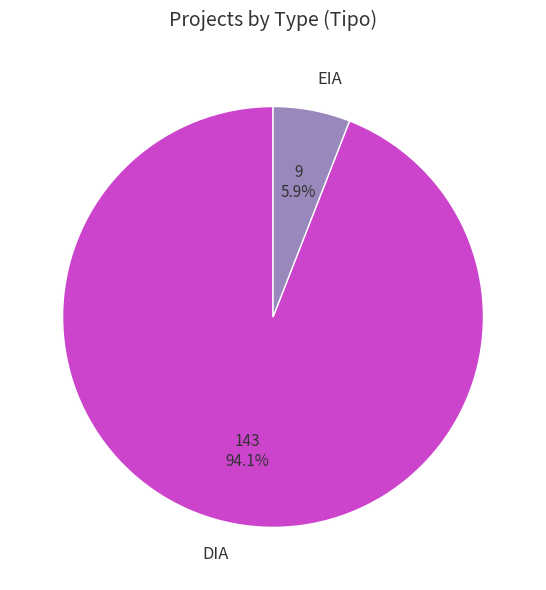

Does EIA represent more than half of the total?

No